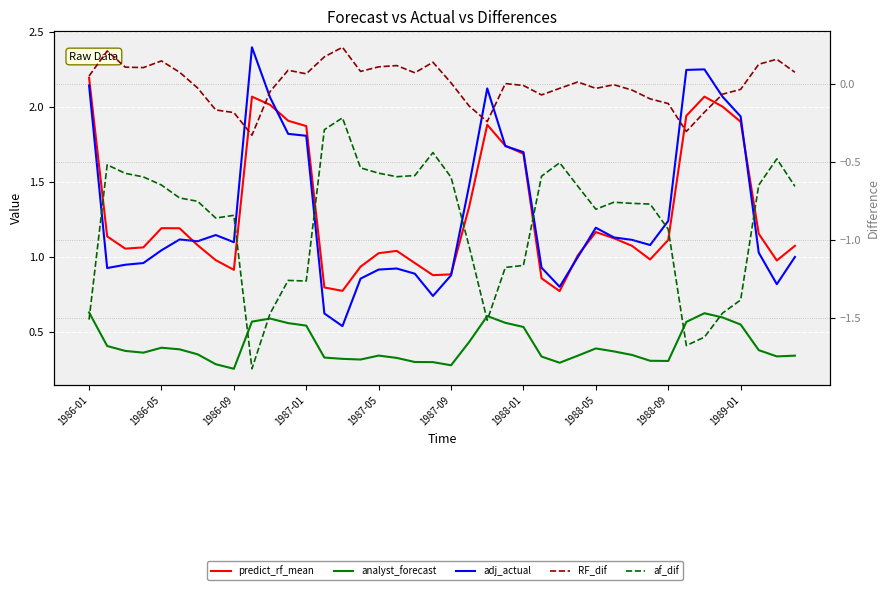

What is the value of the analyst_forecast point at the 23rd from the left?

0.6